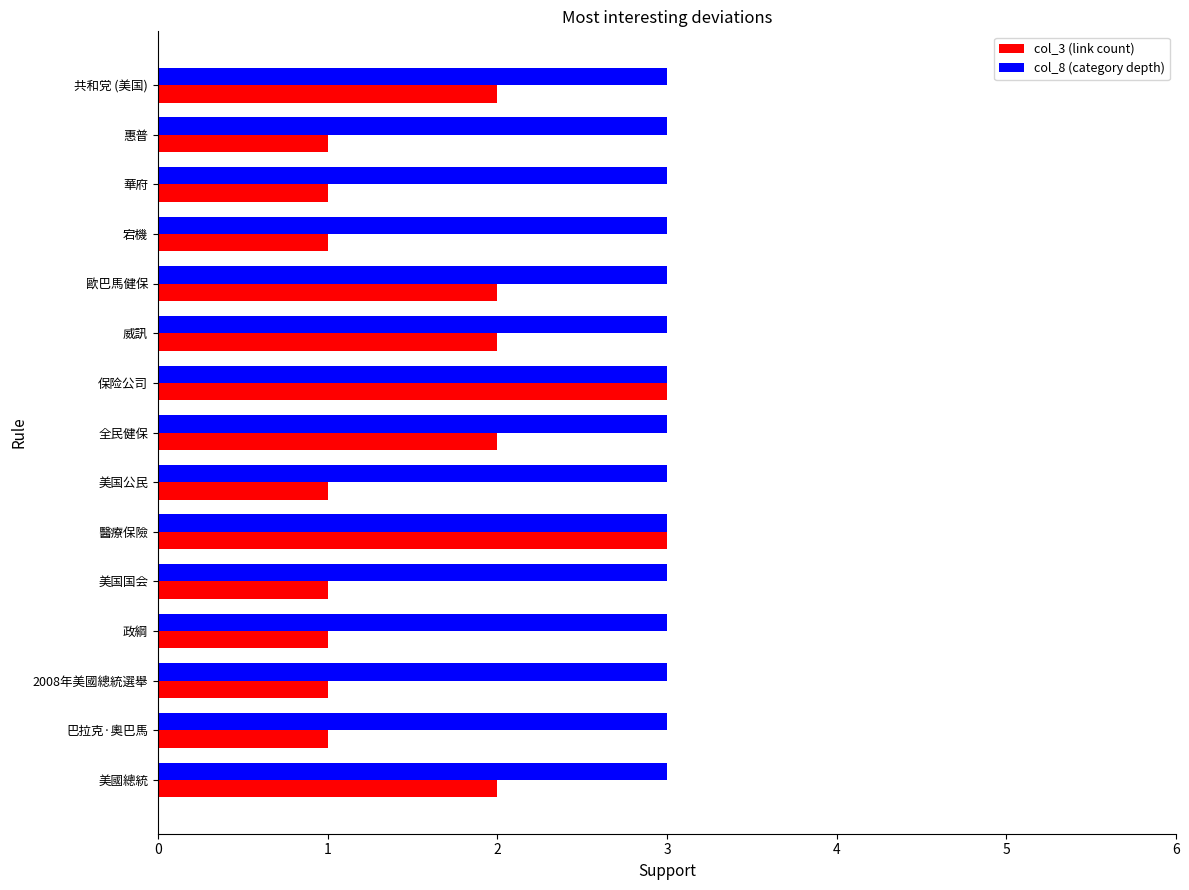

What is the average value of the col_8 (category depth) series?

3